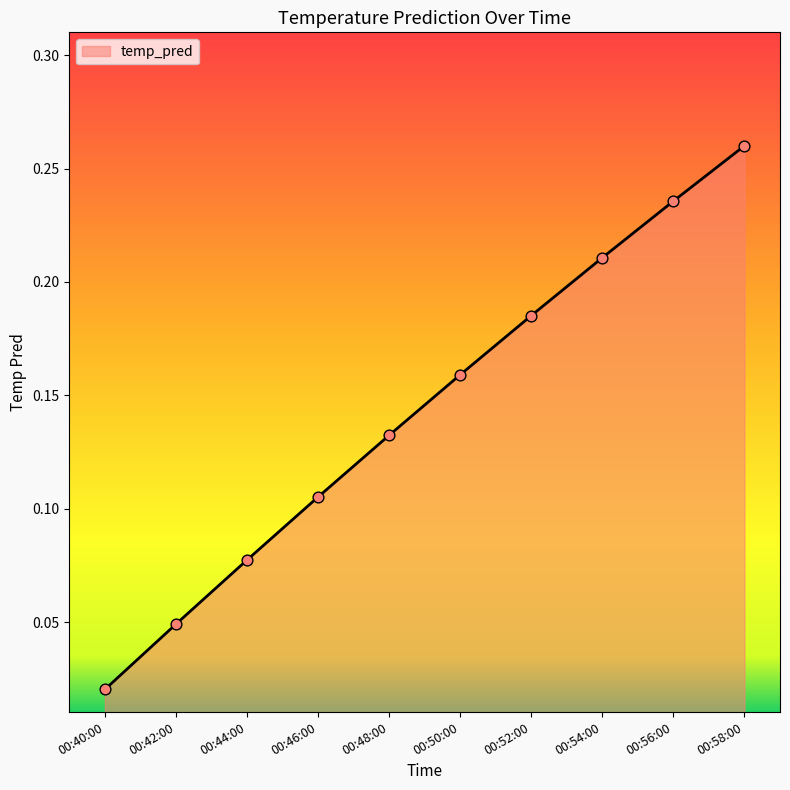

What is the change in value from 00:42:00 to 00:54:00?

+0.2